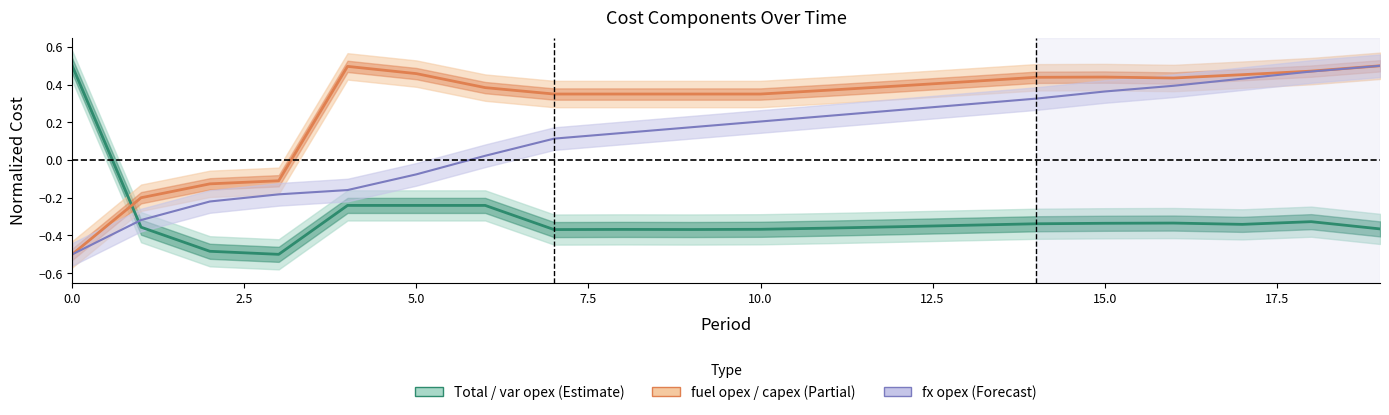

At which category does Total reach its first local valley?

3